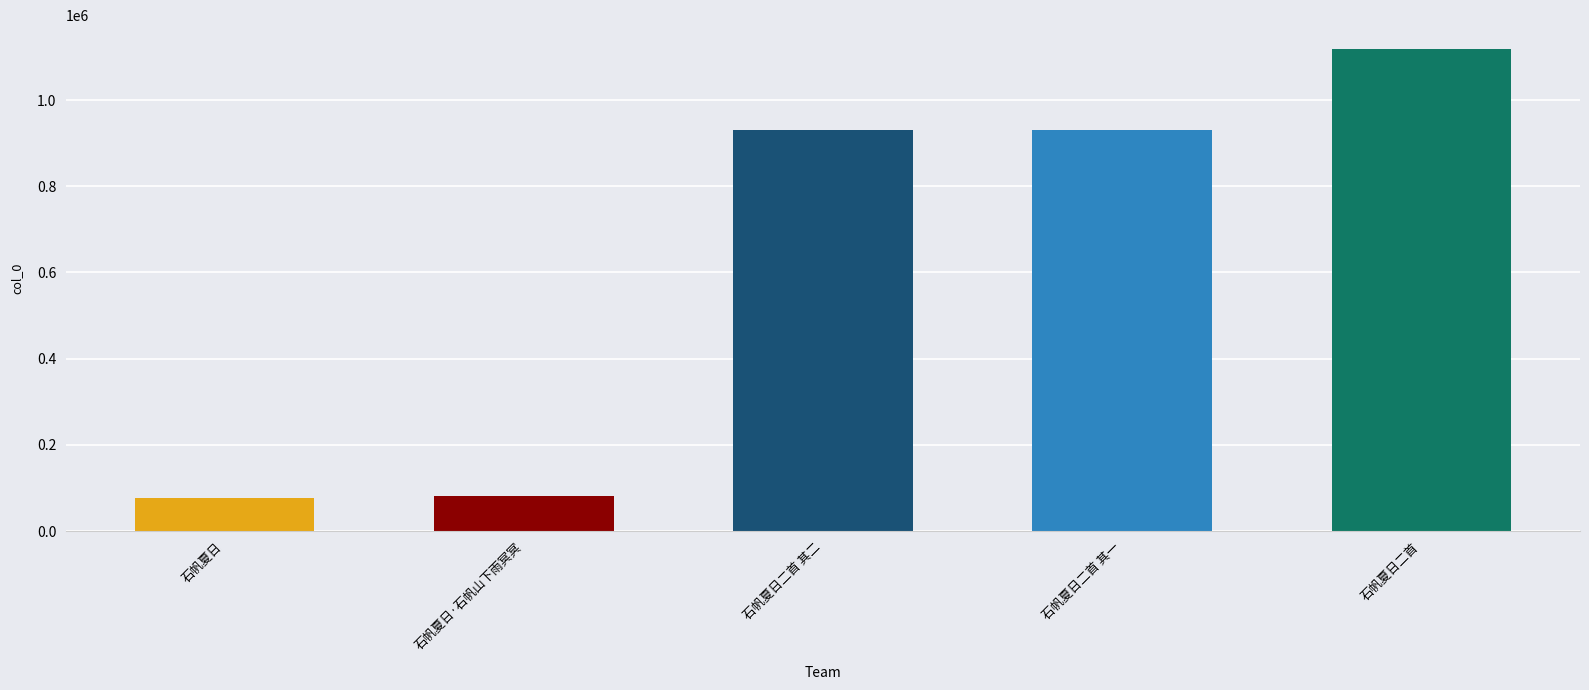

Reading left to right, extract all data points from this chart.

77781	81715	931299	931300	1118068